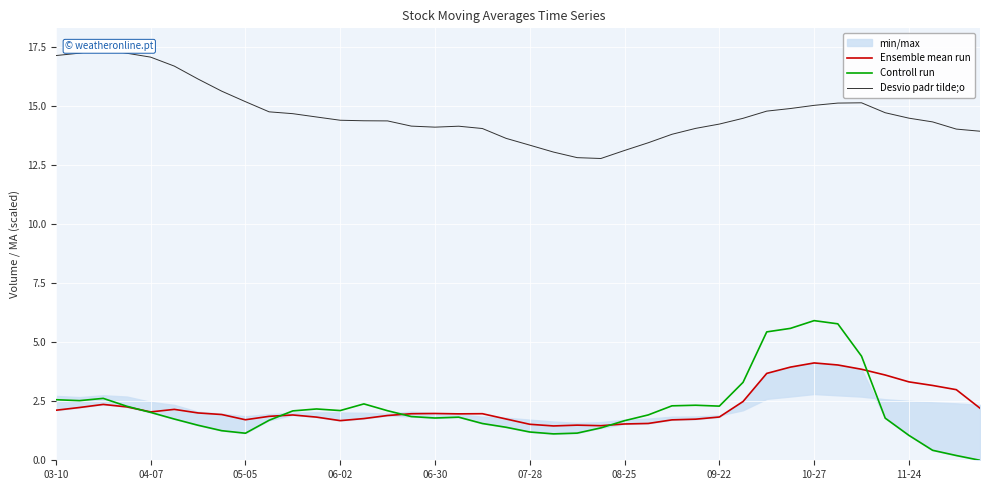

What is the difference between the maximum and minimum values in the Desvio padr tilde;o series?

4.6